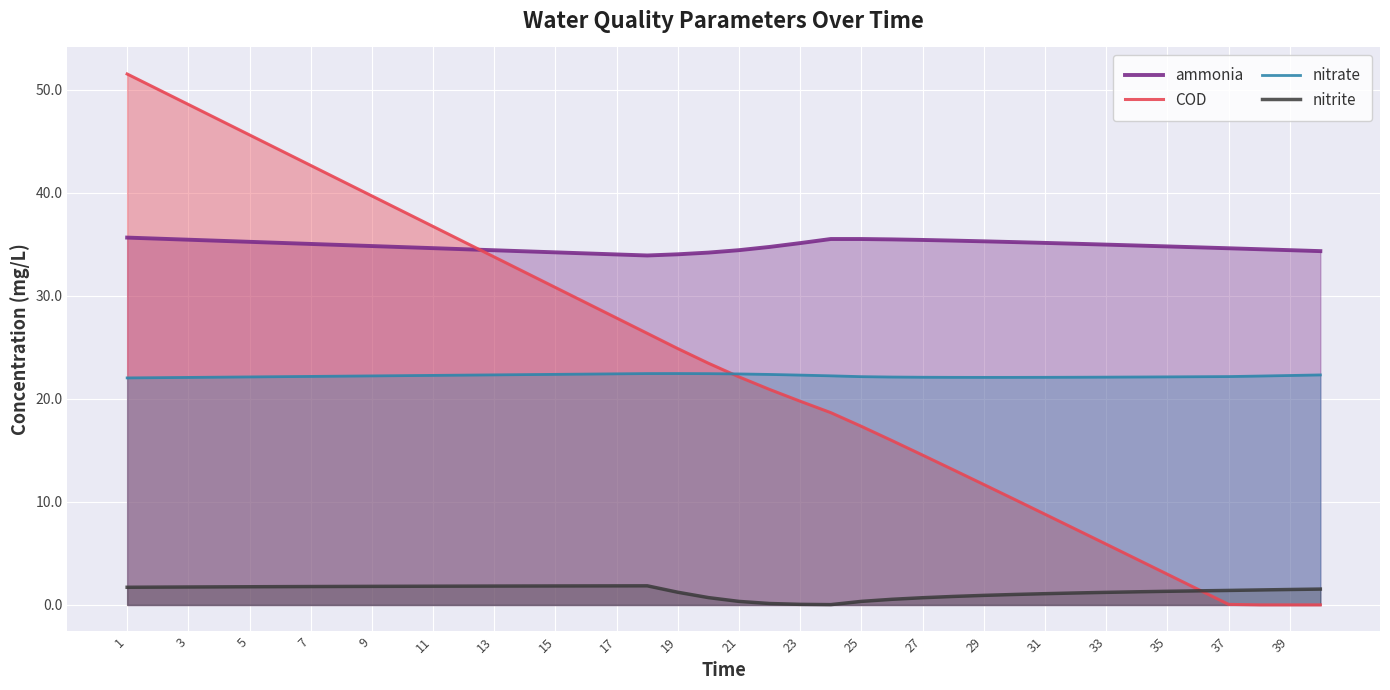

What is the sum of the ammonia values at 39 and 25?

70.0